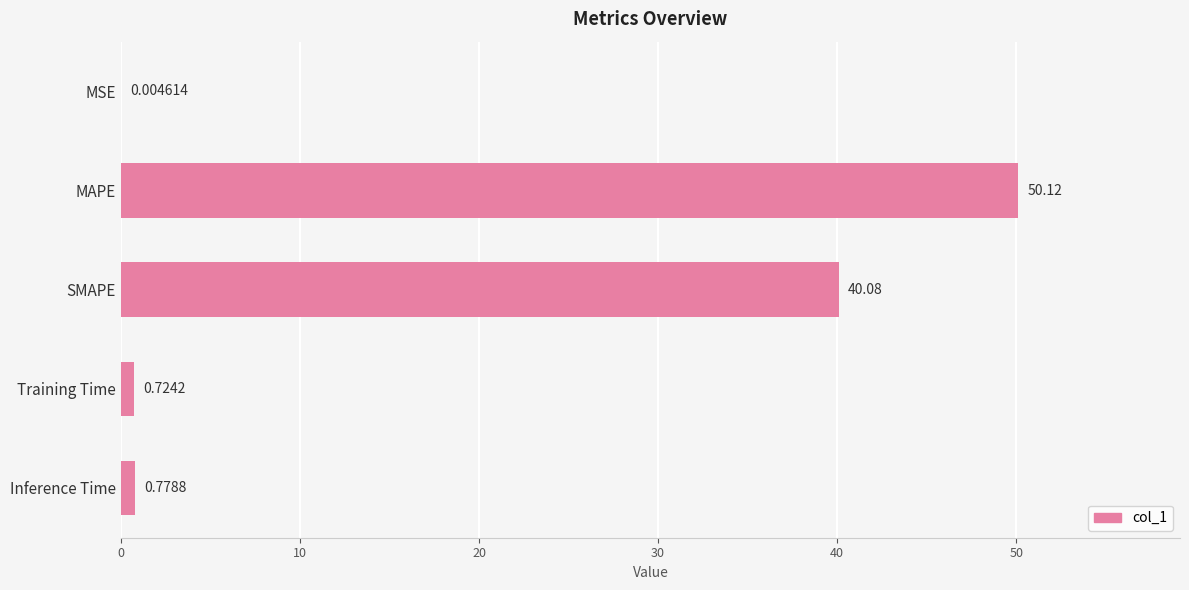

What is the sum of all values?

91.7